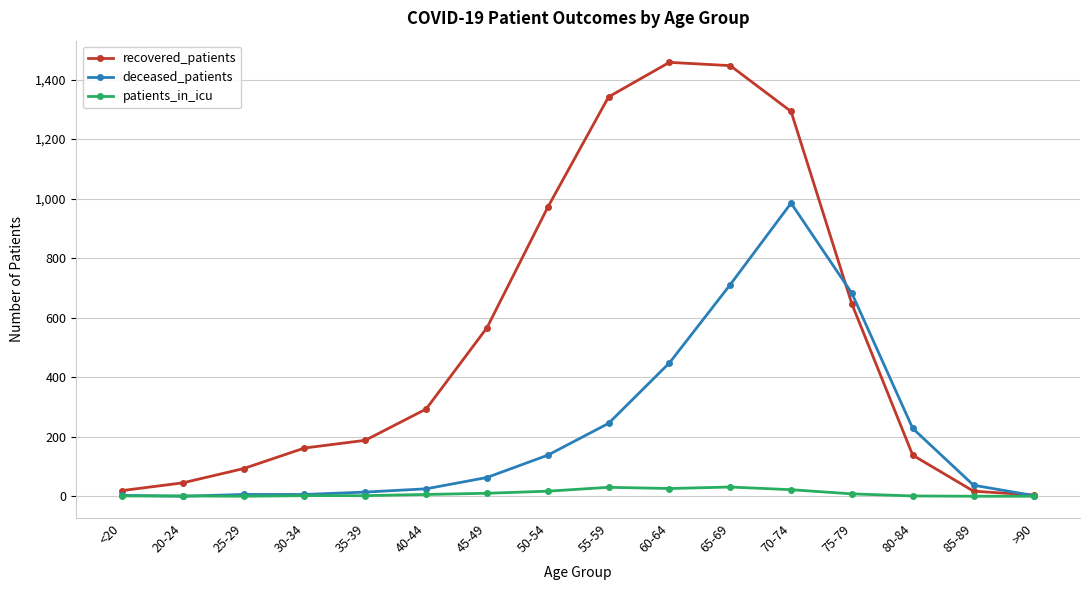

Which series has the widest spread of values?

recovered_patients